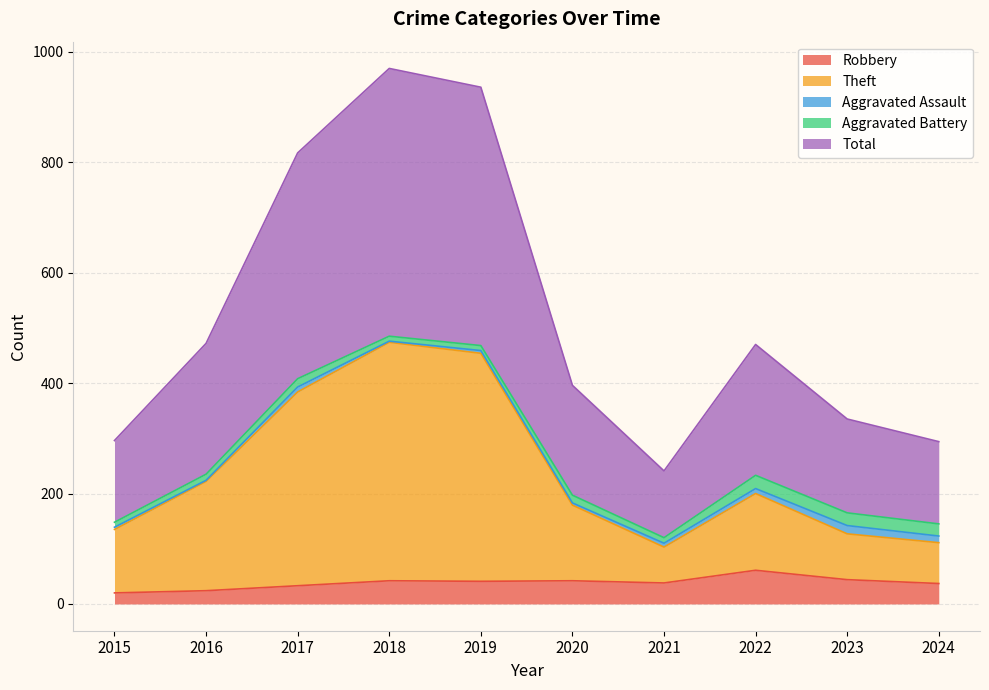

List the labels in order of Robbery value, largest first.

2022, 2023, 2018, 2020, 2019, 2021, 2024, 2017, 2016, 2015